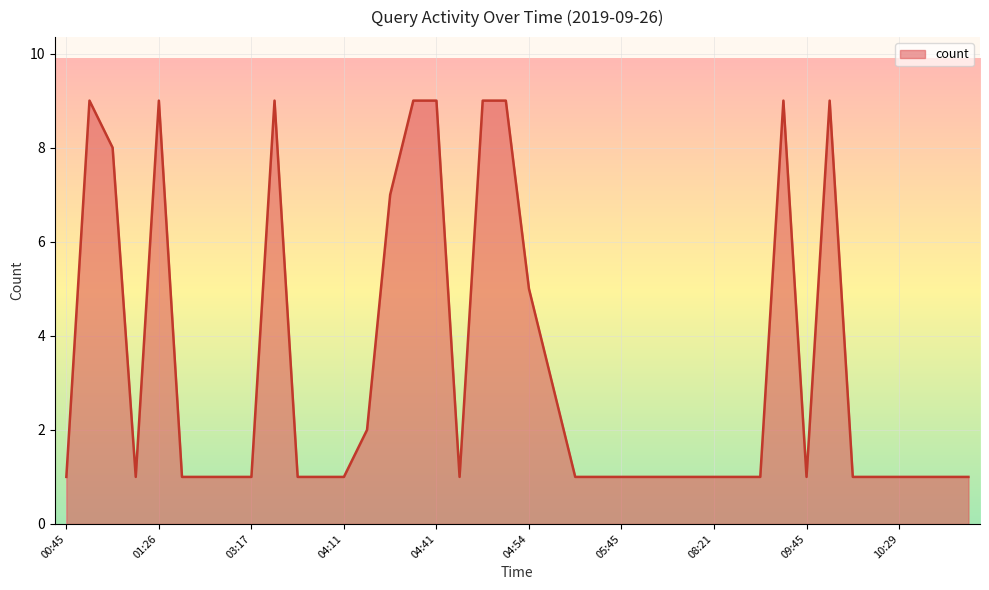

What is the greatest value displayed?

9